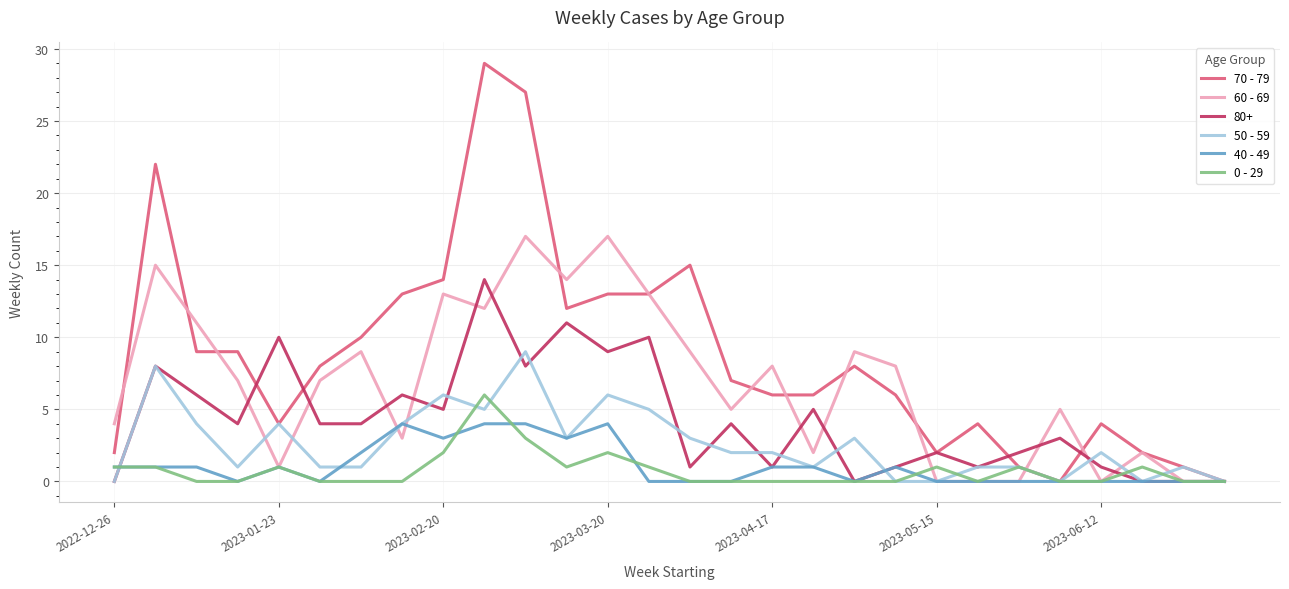

True or false: 40 - 49 has more than 1 points higher than both neighbors.

True